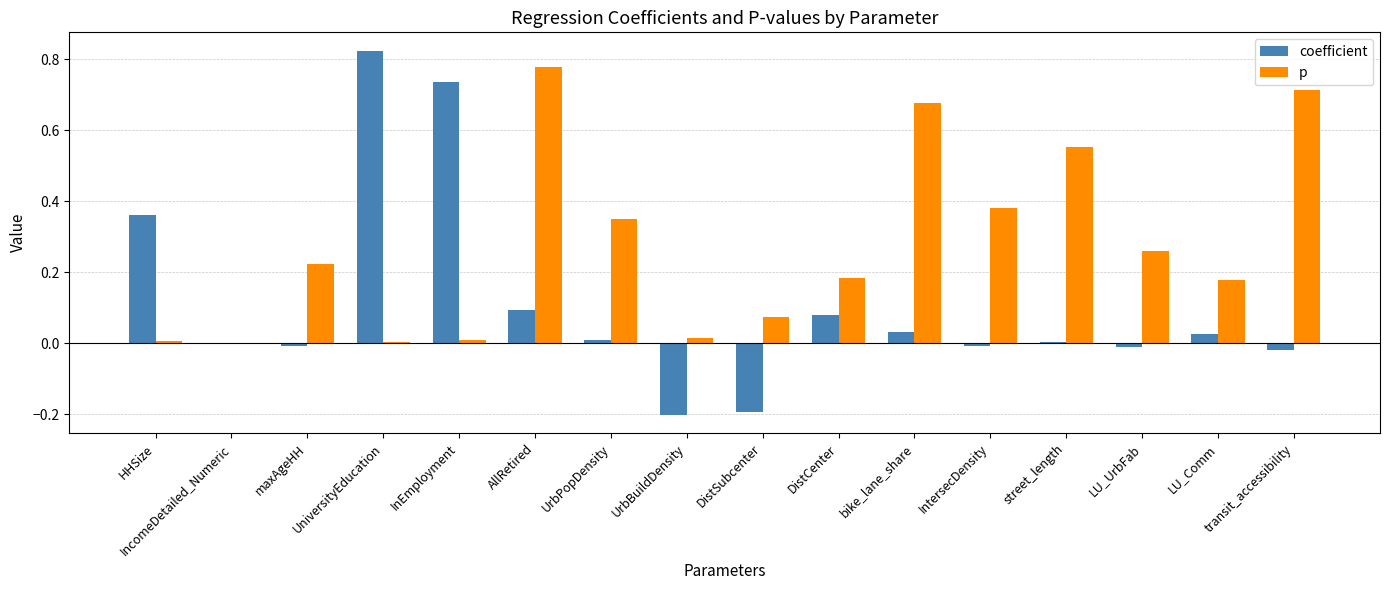

What is the sum of all p values?

4.4